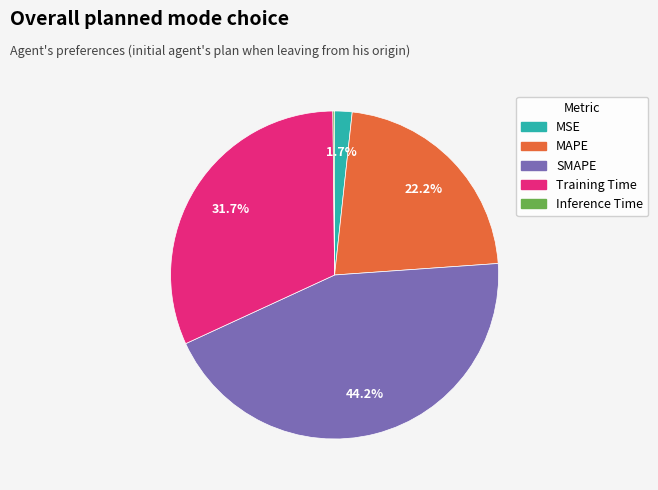

Is Training Time the majority of the pie?

No